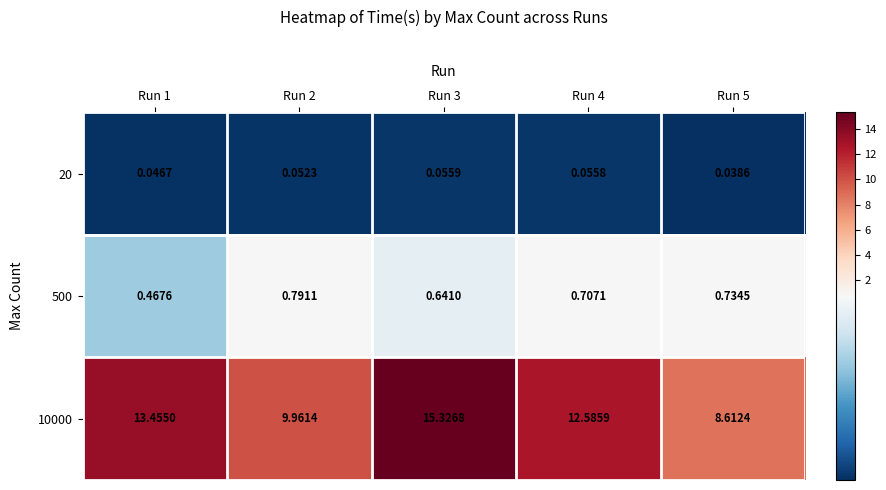

Is the value of 500 at Run 3 greater than the value of 20 at Run 3?

Yes